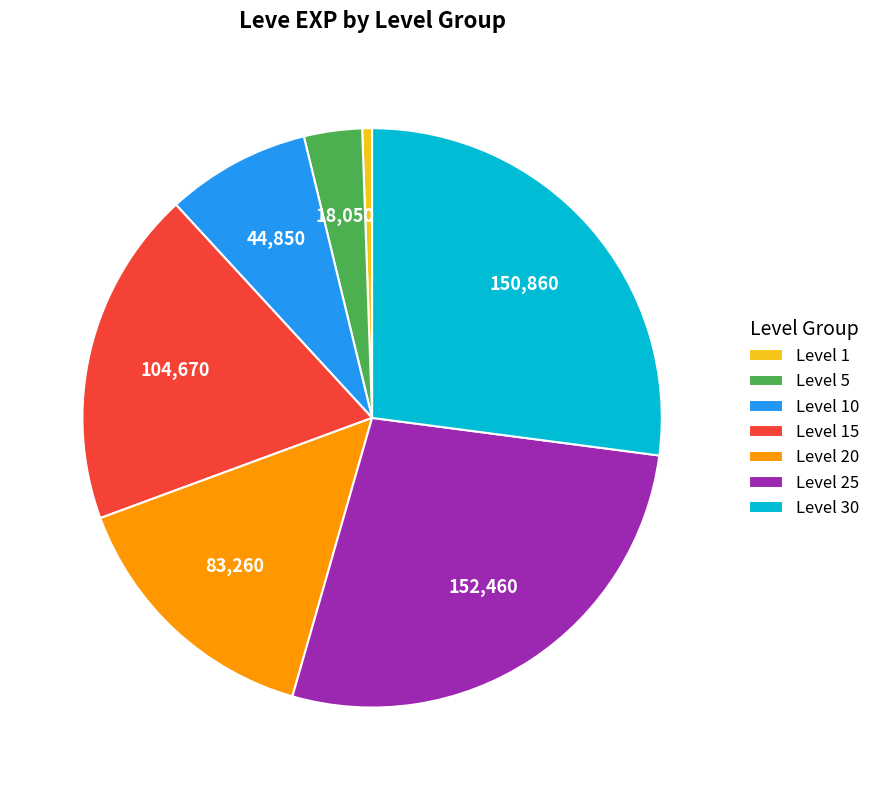

Do Level 15 and Level 20 together represent more than half of the pie?

No